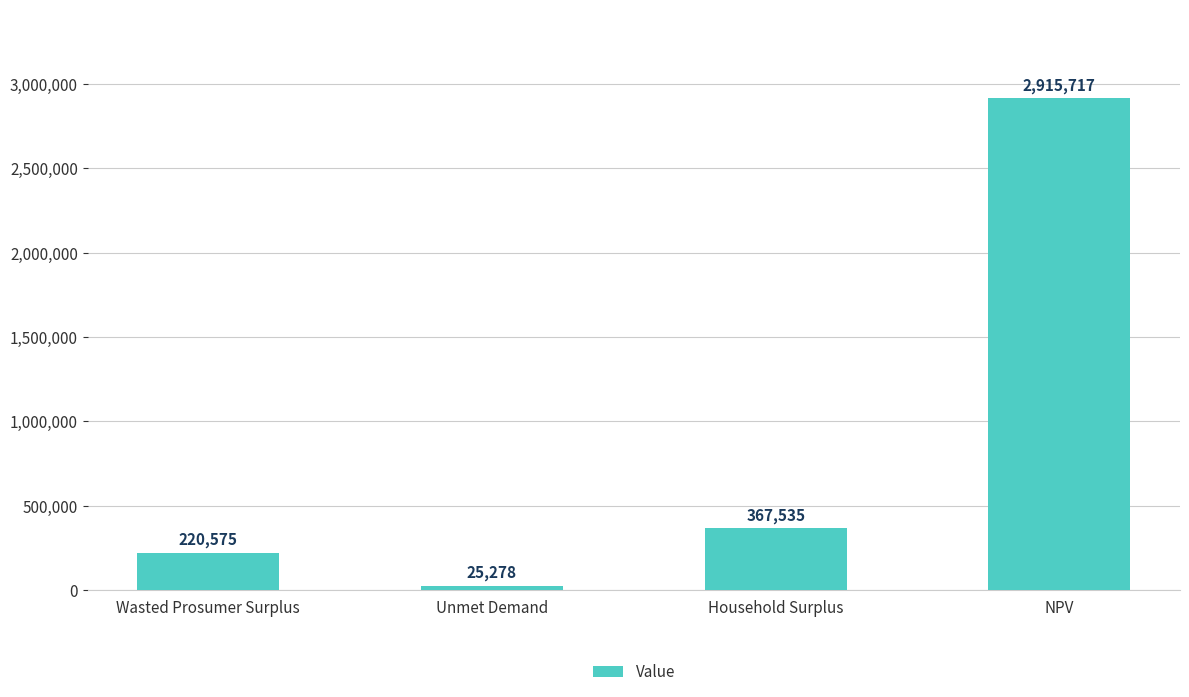

Which category has the lowest value across all series?

Unmet Demand